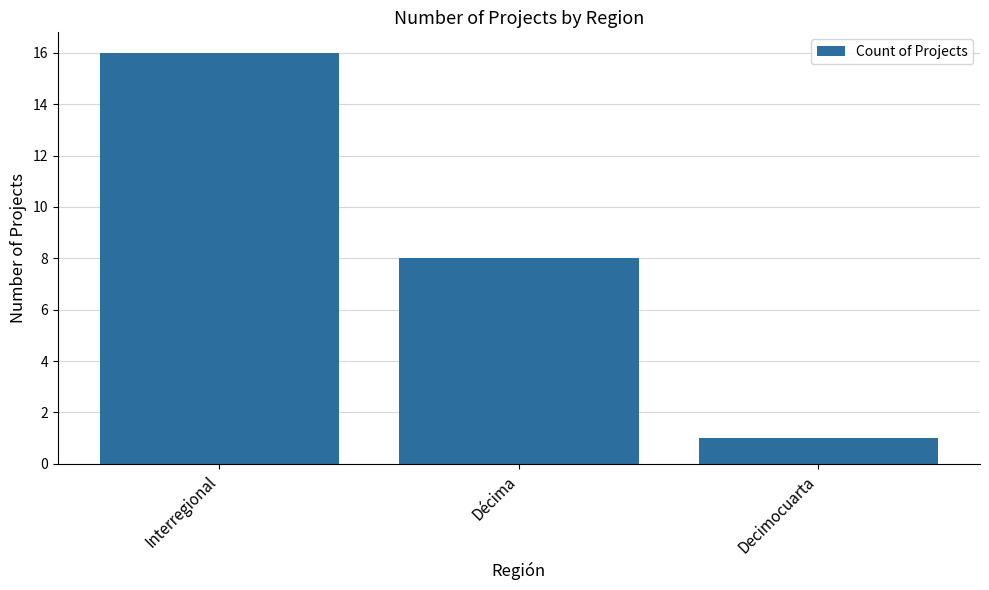

How many data points does each series have?

3